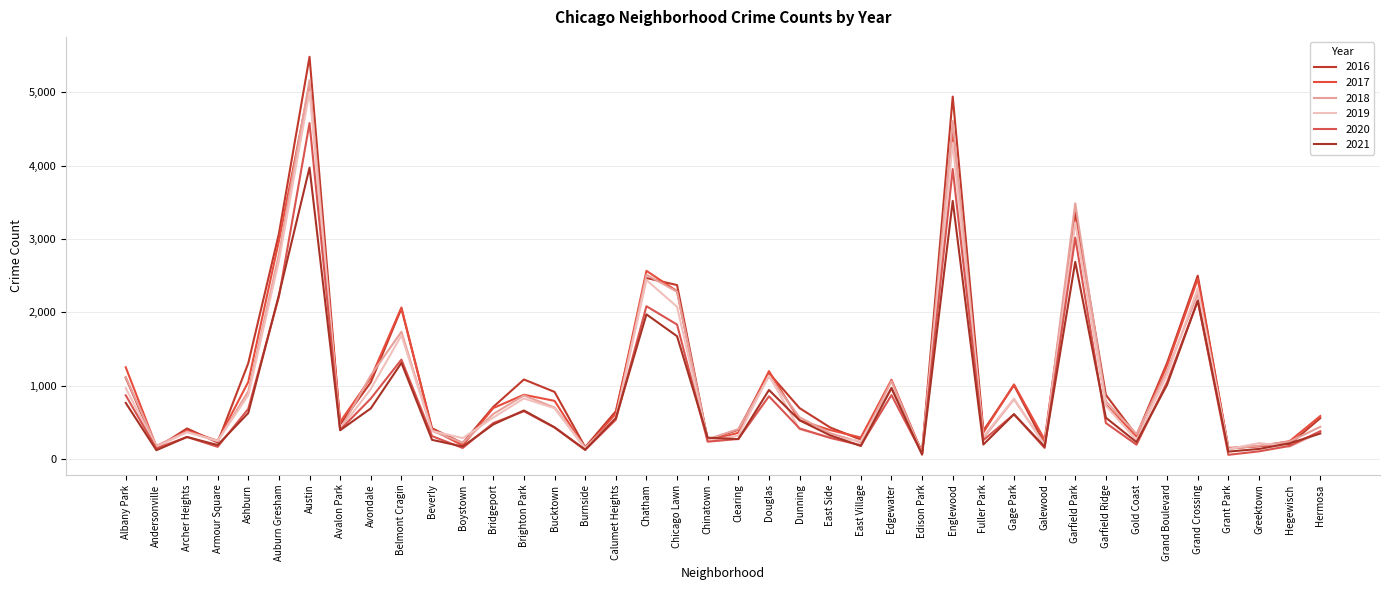

Which series has the largest total across all categories?

2016